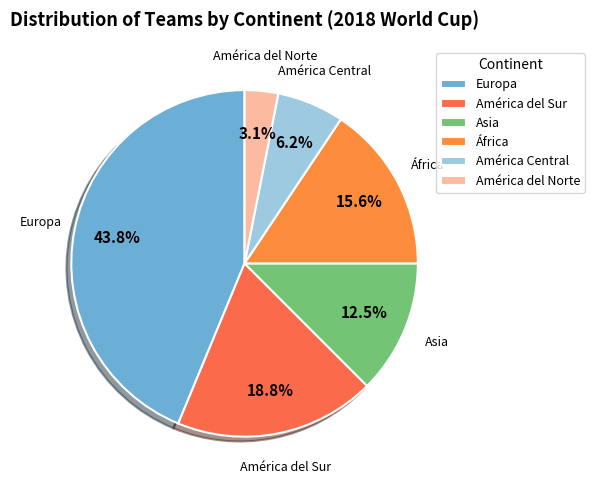

What is the smallest slice in the pie chart?

América del Norte